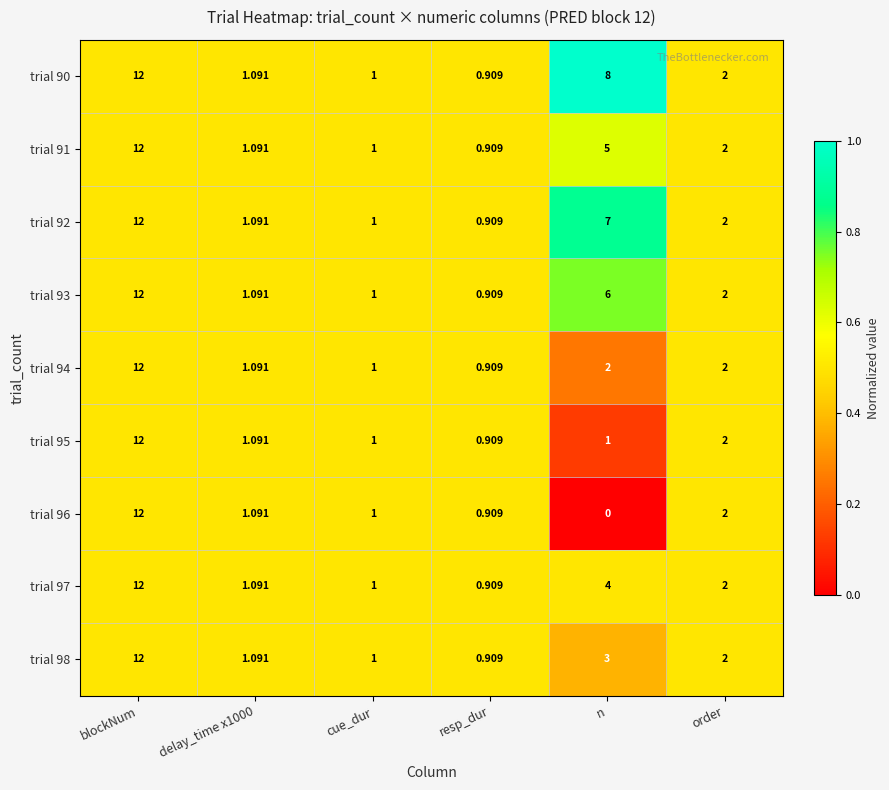

Which category has the highest value across all series?

blockNum